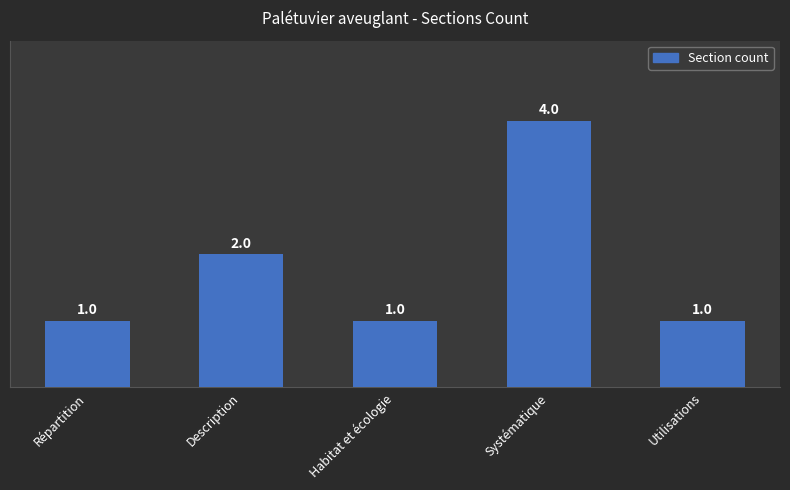

Approximately how many times larger is the value at Description compared to Systématique?

0.5